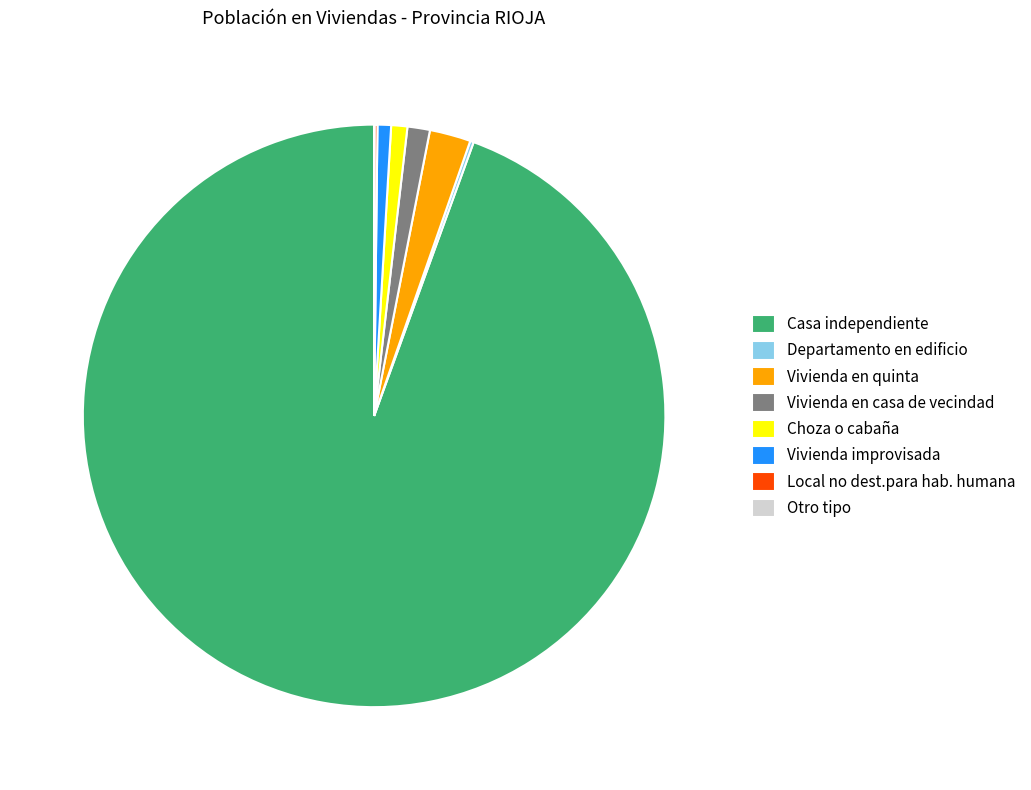

Approximately how many times larger is the value at Vivienda en casa de vecindad compared to Vivienda improvisada?

1.7